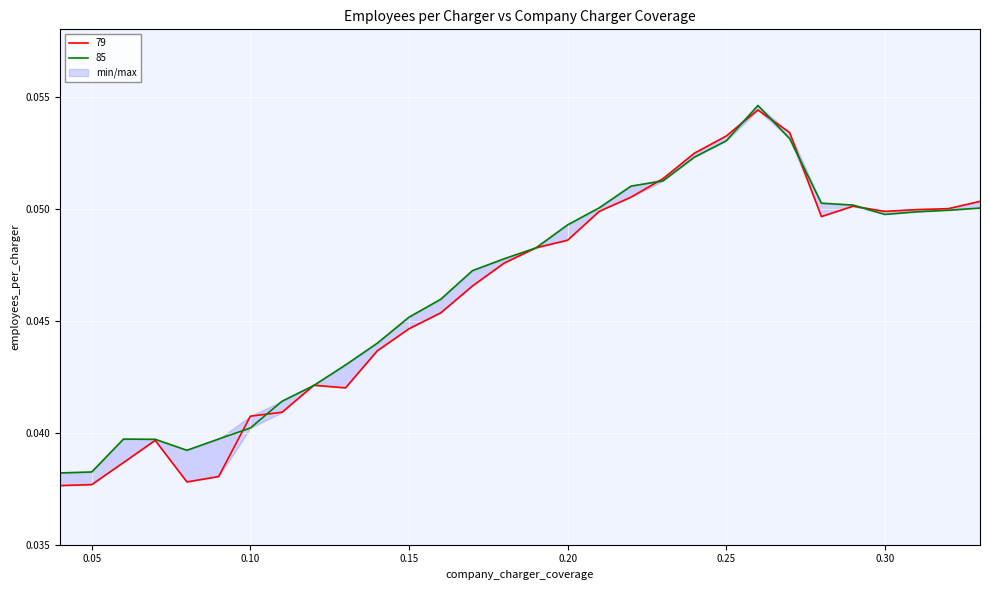

How many lines are shown in the chart?

2